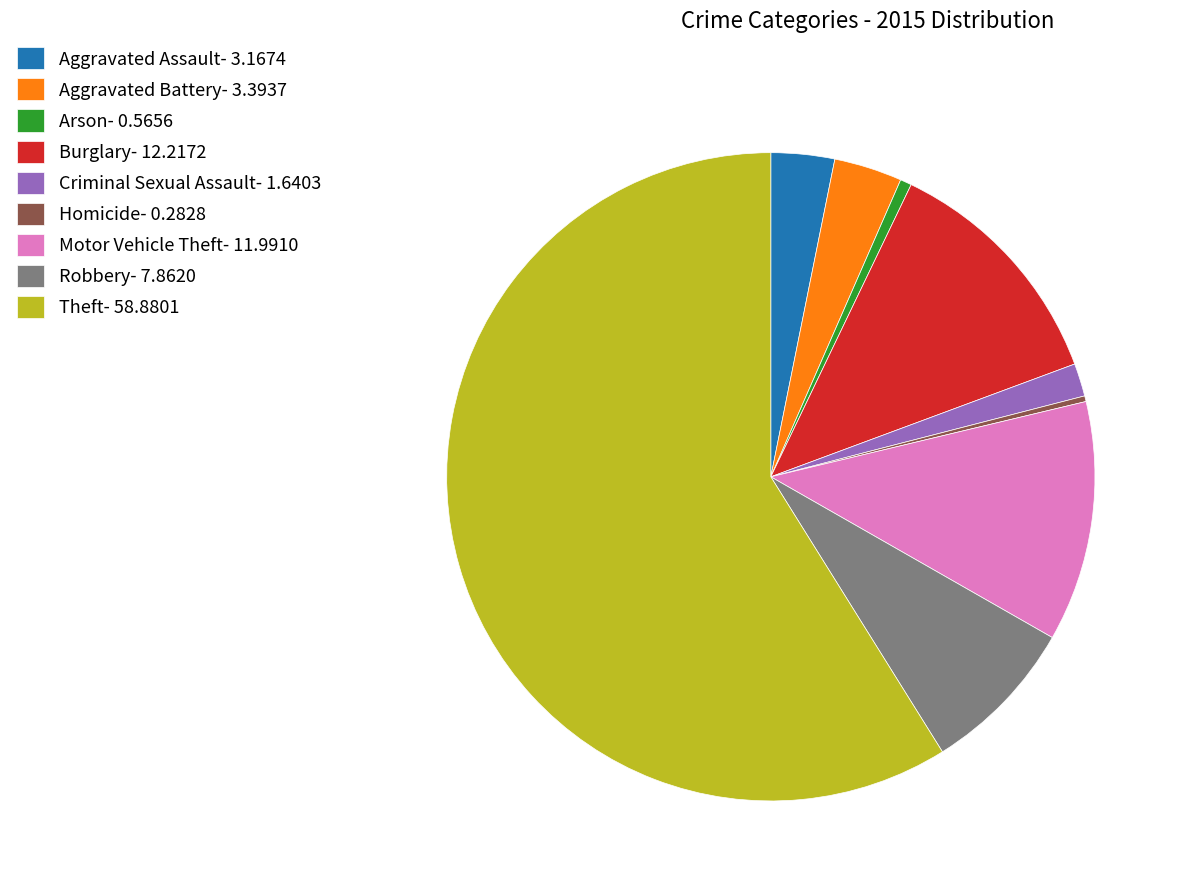

Which has a higher value, Burglary- 12.2172 or Theft- 58.8801?

Theft- 58.8801